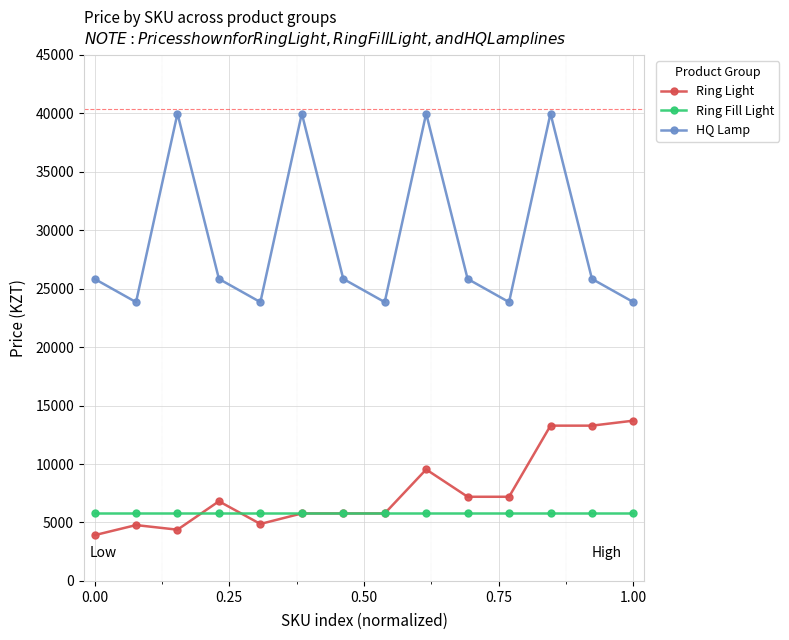

Which series has the largest range (max minus min)?

HQ Lamp